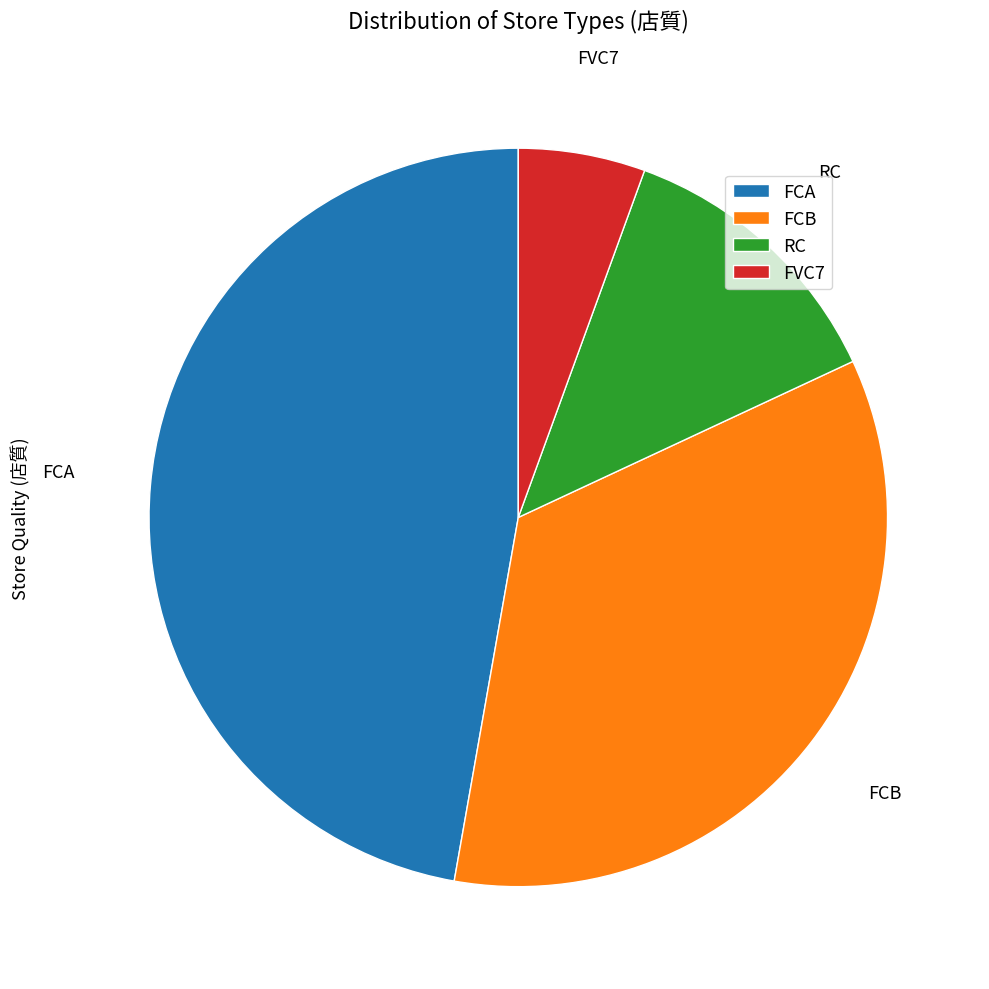

Is the sum of FCB and FCA greater than half?

Yes